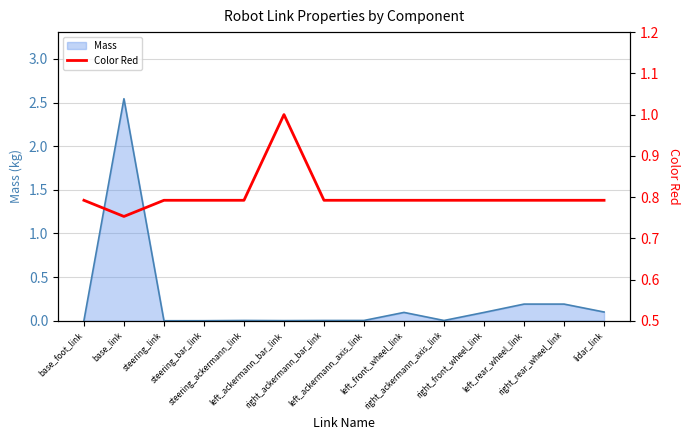

Where is the first local minimum?

base_link